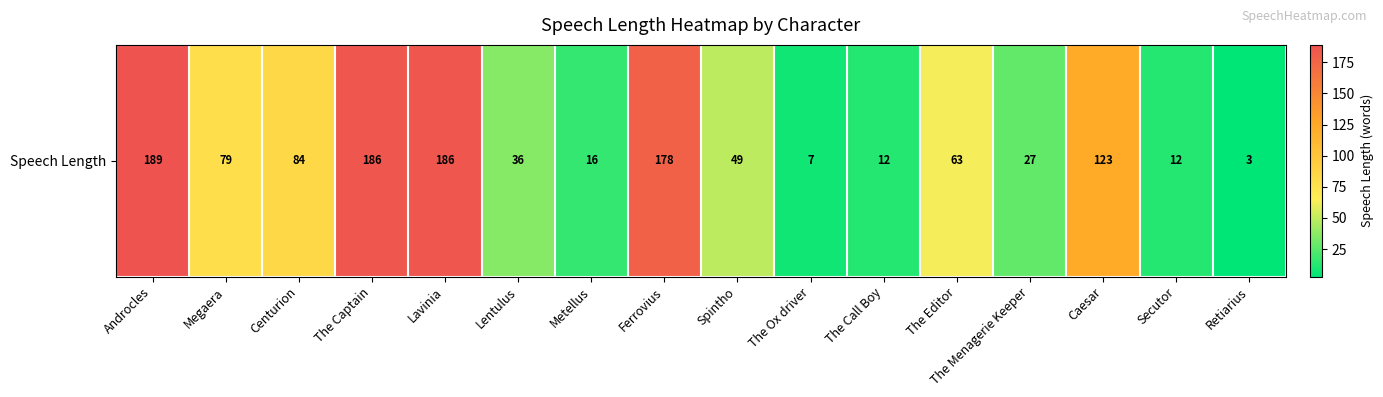

Count the number of data series in this chart.

1